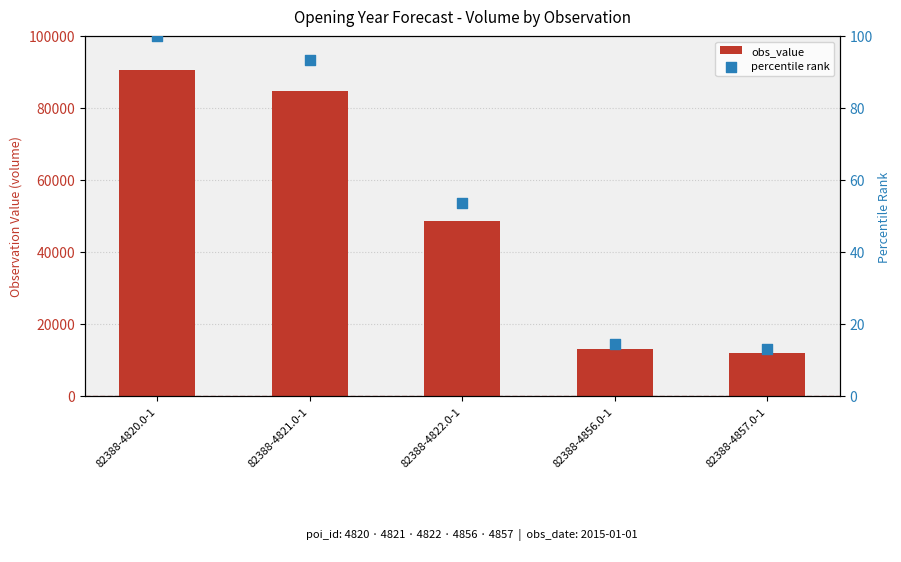

Is the value of percentile rank at 82388-4857.0-1 greater than the value of obs_value at 82388-4822.0-1?

No